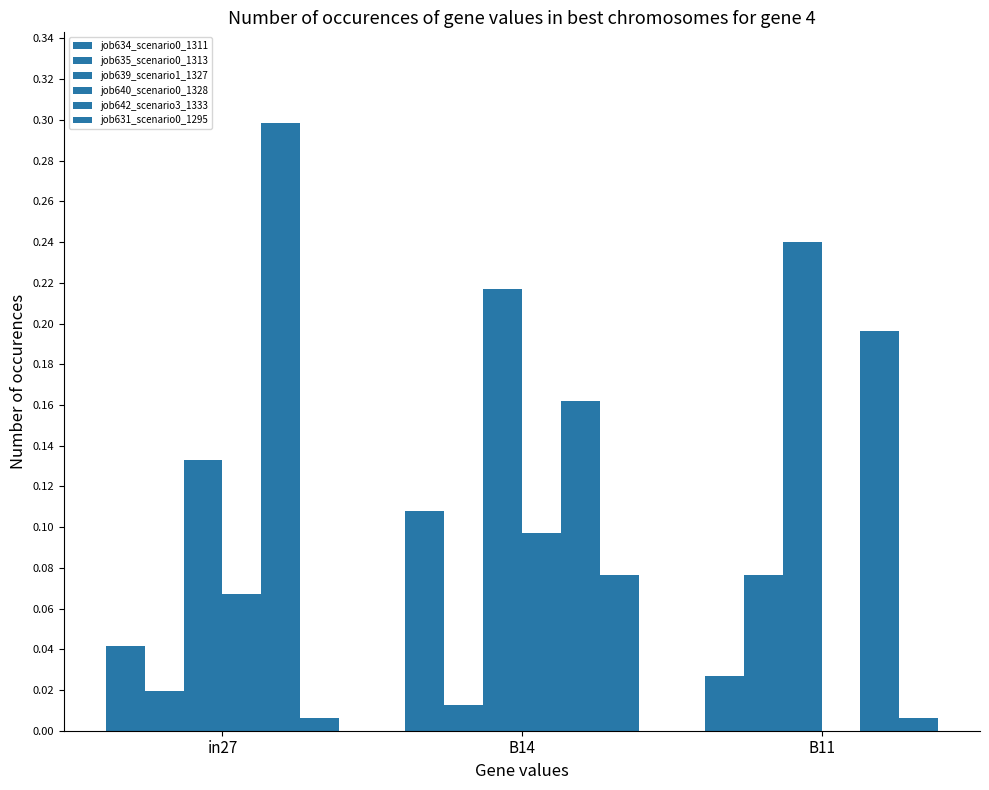

Which series has the largest total across all categories?

job642_scenario3_1333